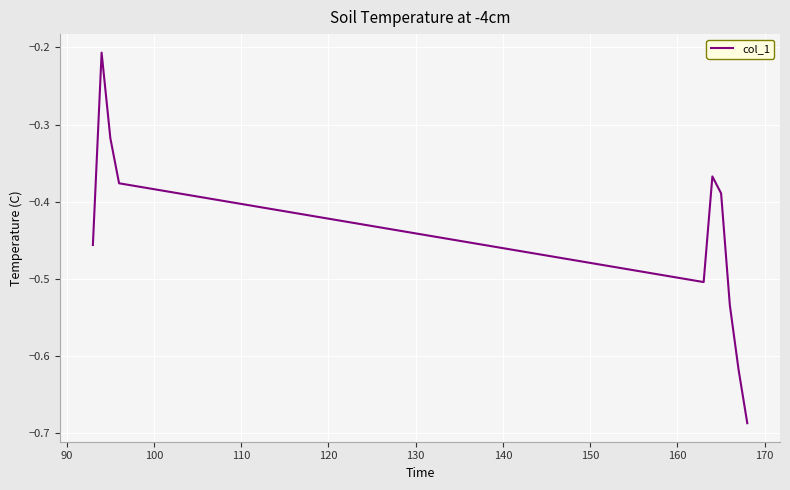

What is the difference between the maximum and minimum values?

0.5